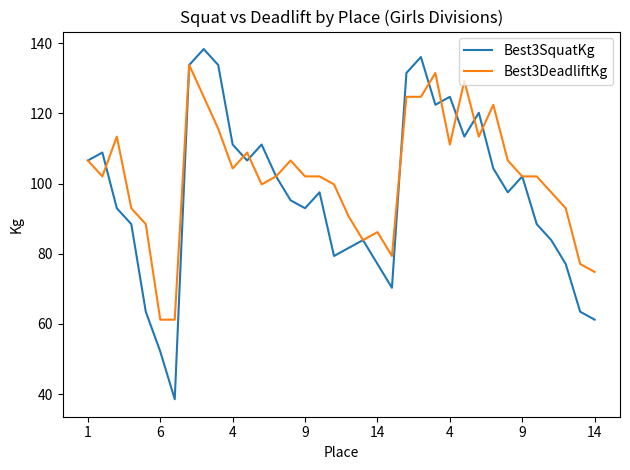

In Best3SquatKg, how many points are lower than both neighbors (excluding endpoints)?

8